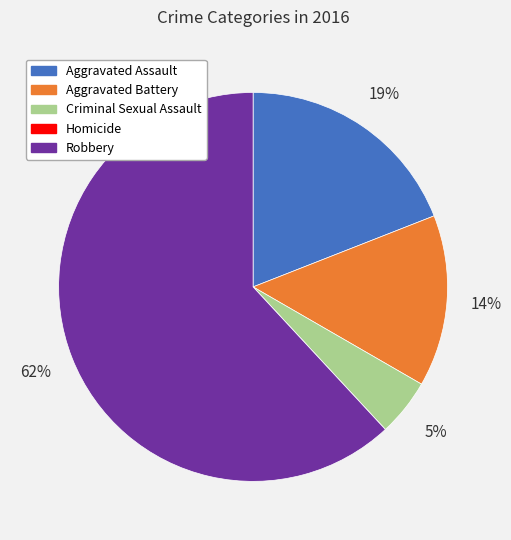

Between Criminal Sexual Assault and Aggravated Battery, which is larger?

Aggravated Battery